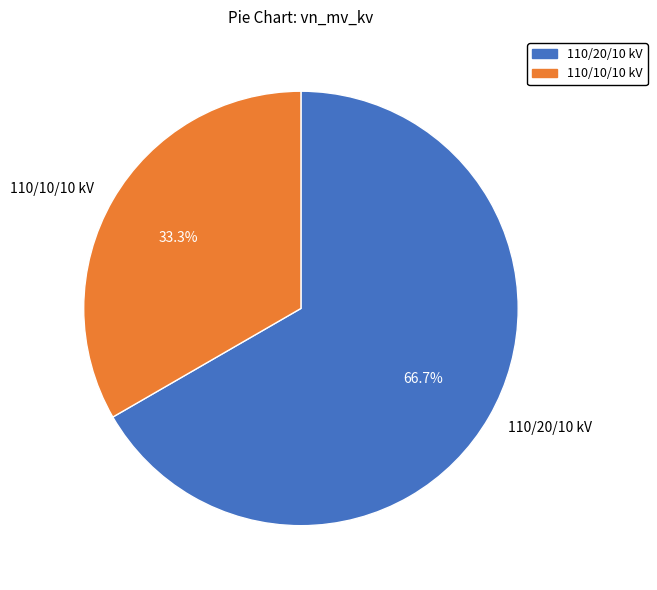

Rank the categories by value from lowest to highest.

110/10/10 kV, 110/20/10 kV